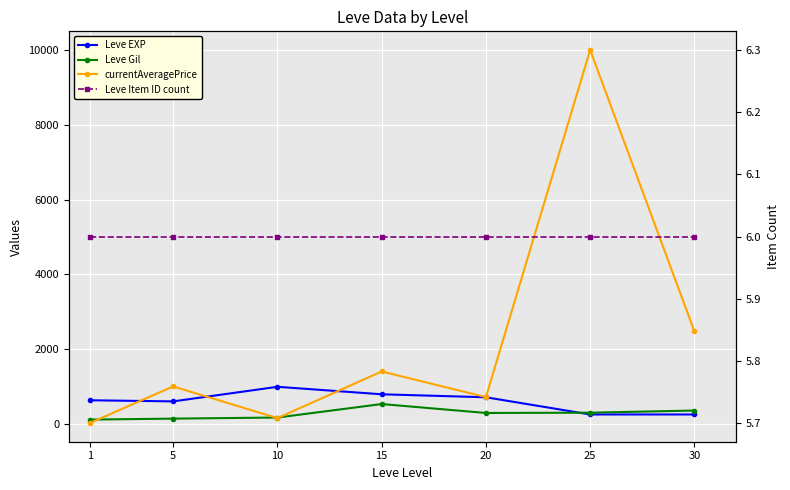

How many intersections are there between currentAveragePrice and Leve Gil?

3